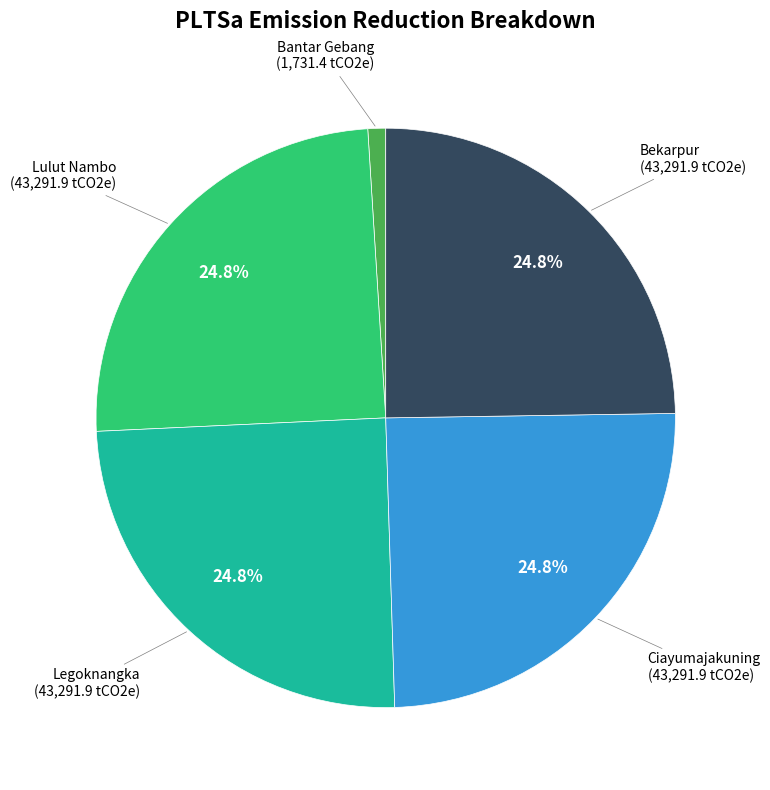

Is there any slice that represents more than half of the pie?

No